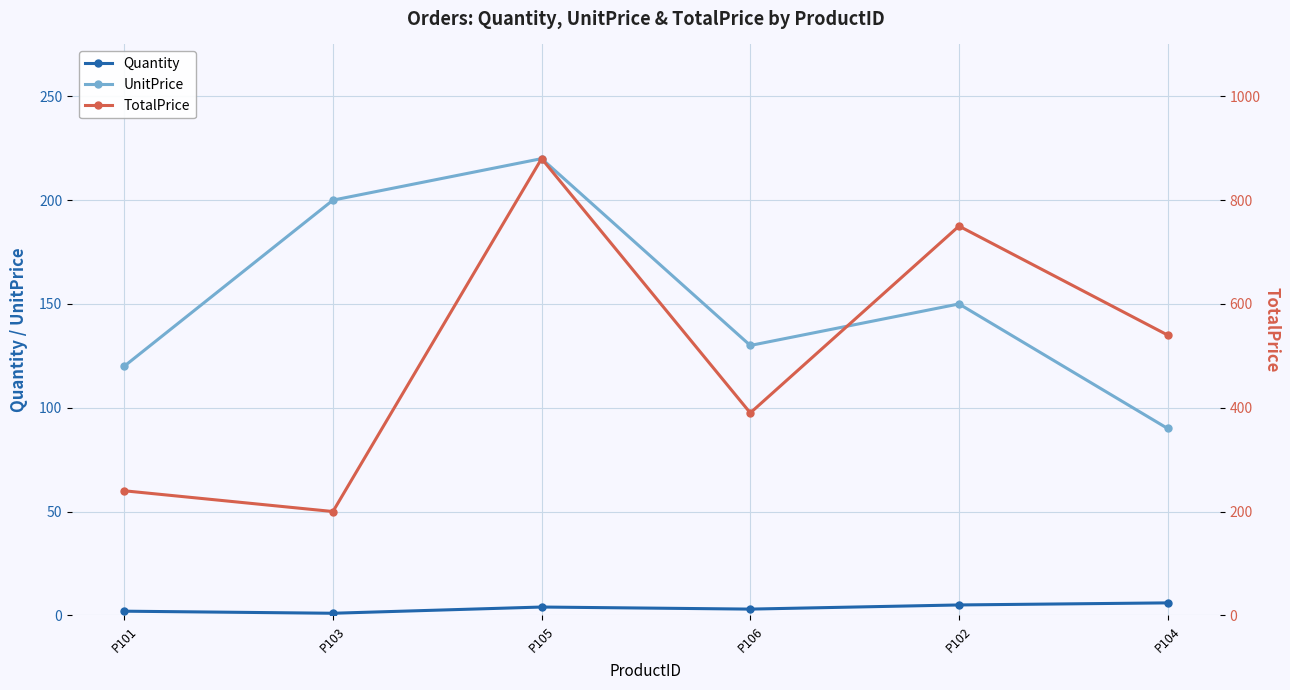

Which category has the highest value in the Quantity series?

P104